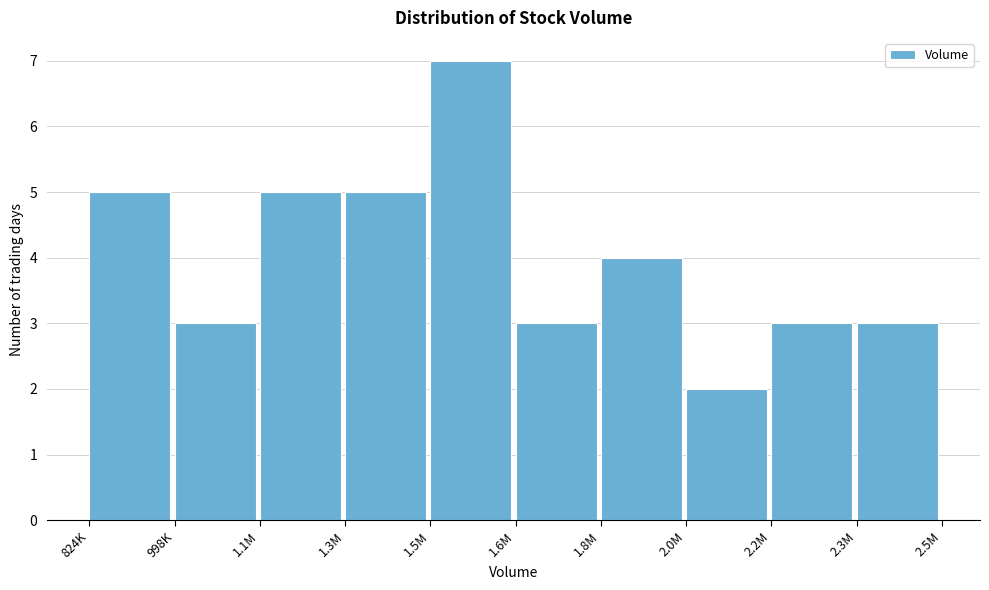

Reading left to right, extract all data points from this chart.

5	3	5	5	7	3	4	2	3	3